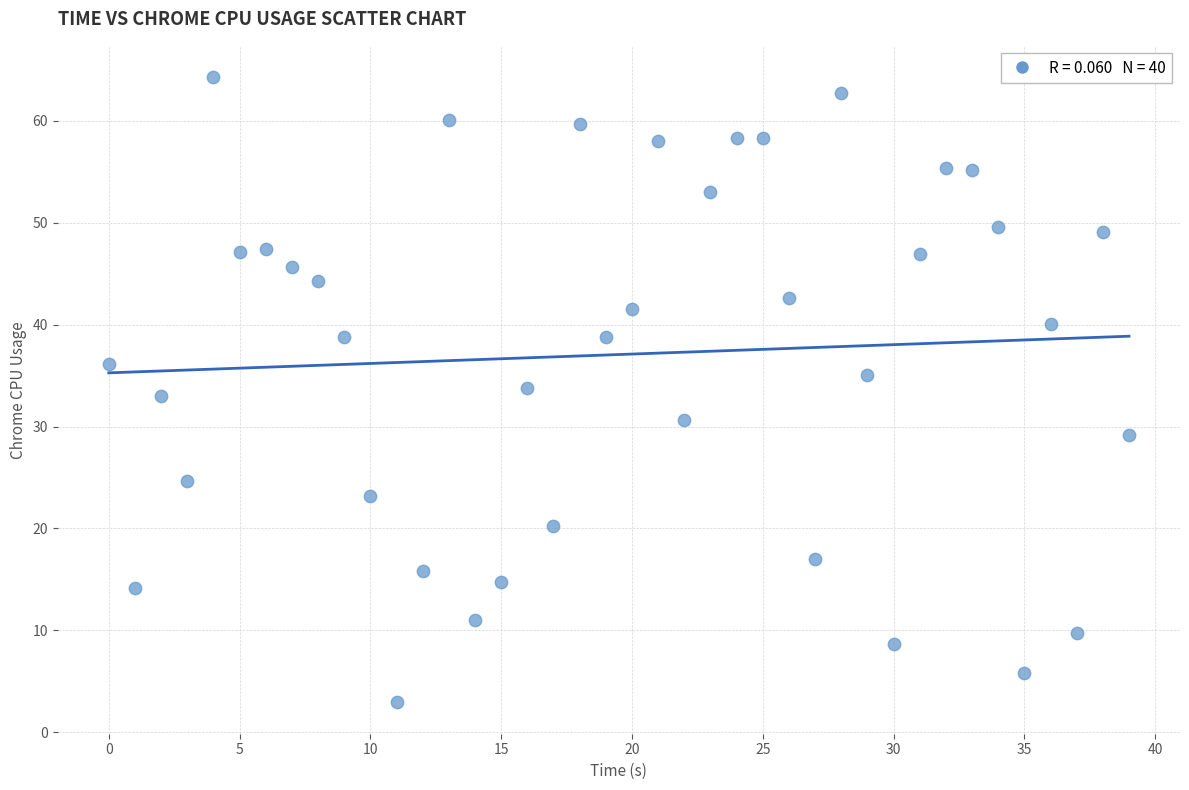

What is the range of Y values (max minus min)?

61.3